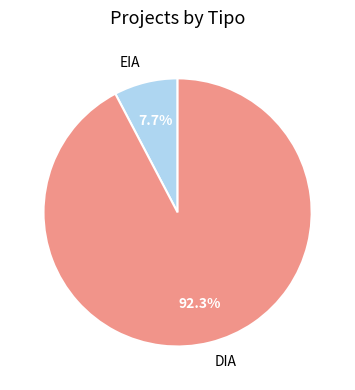

How many slices are in this pie chart?

2